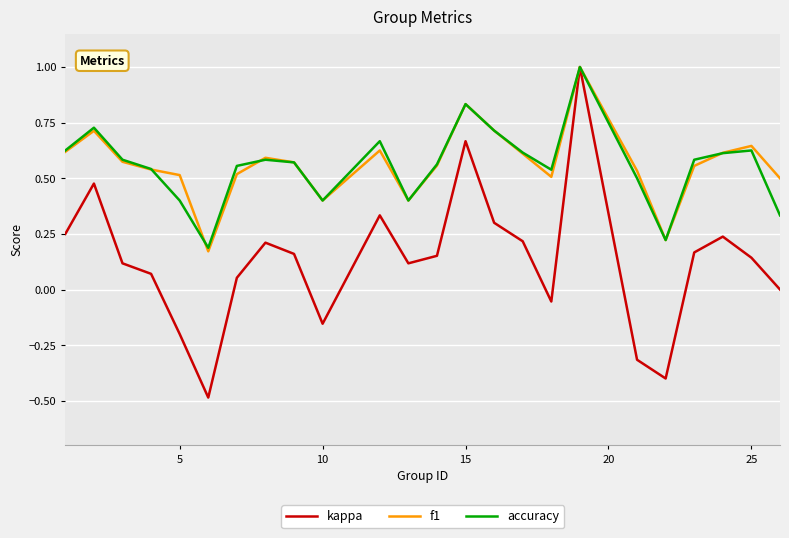

Which series has the largest range (max minus min)?

kappa